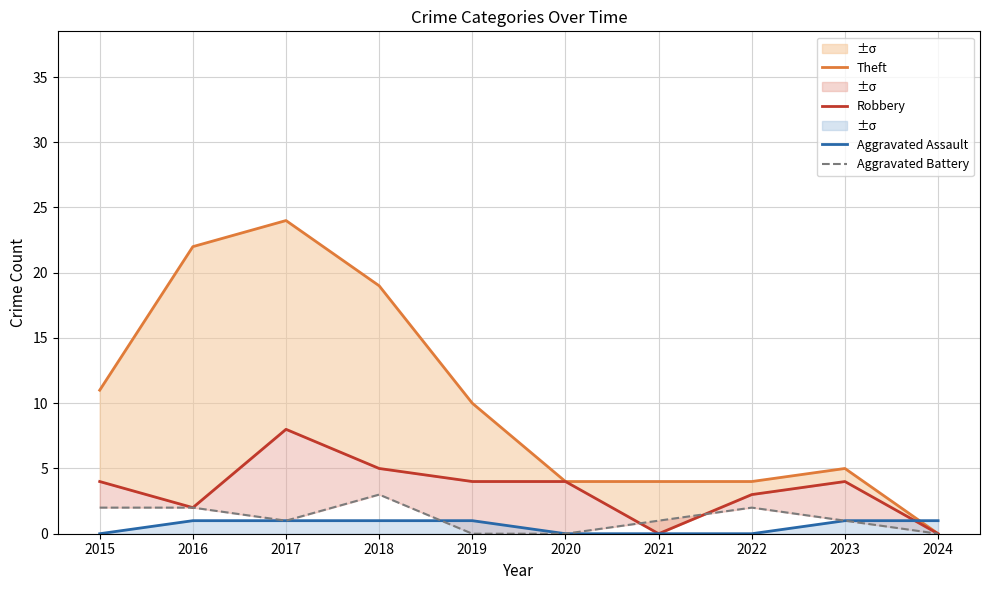

What is the sum of all Aggravated Battery values?

12